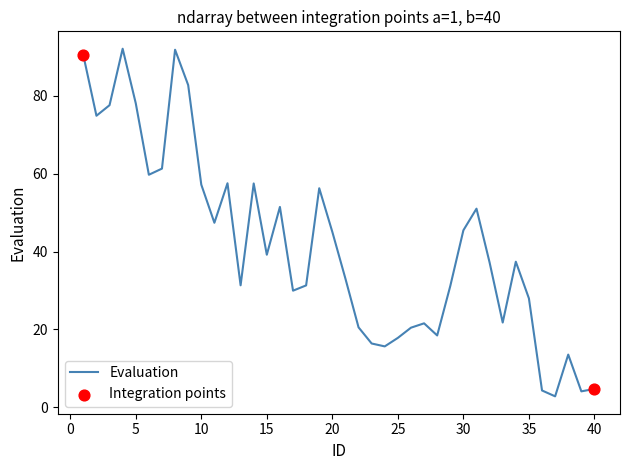

What is the minimum value shown in the chart?

2.8